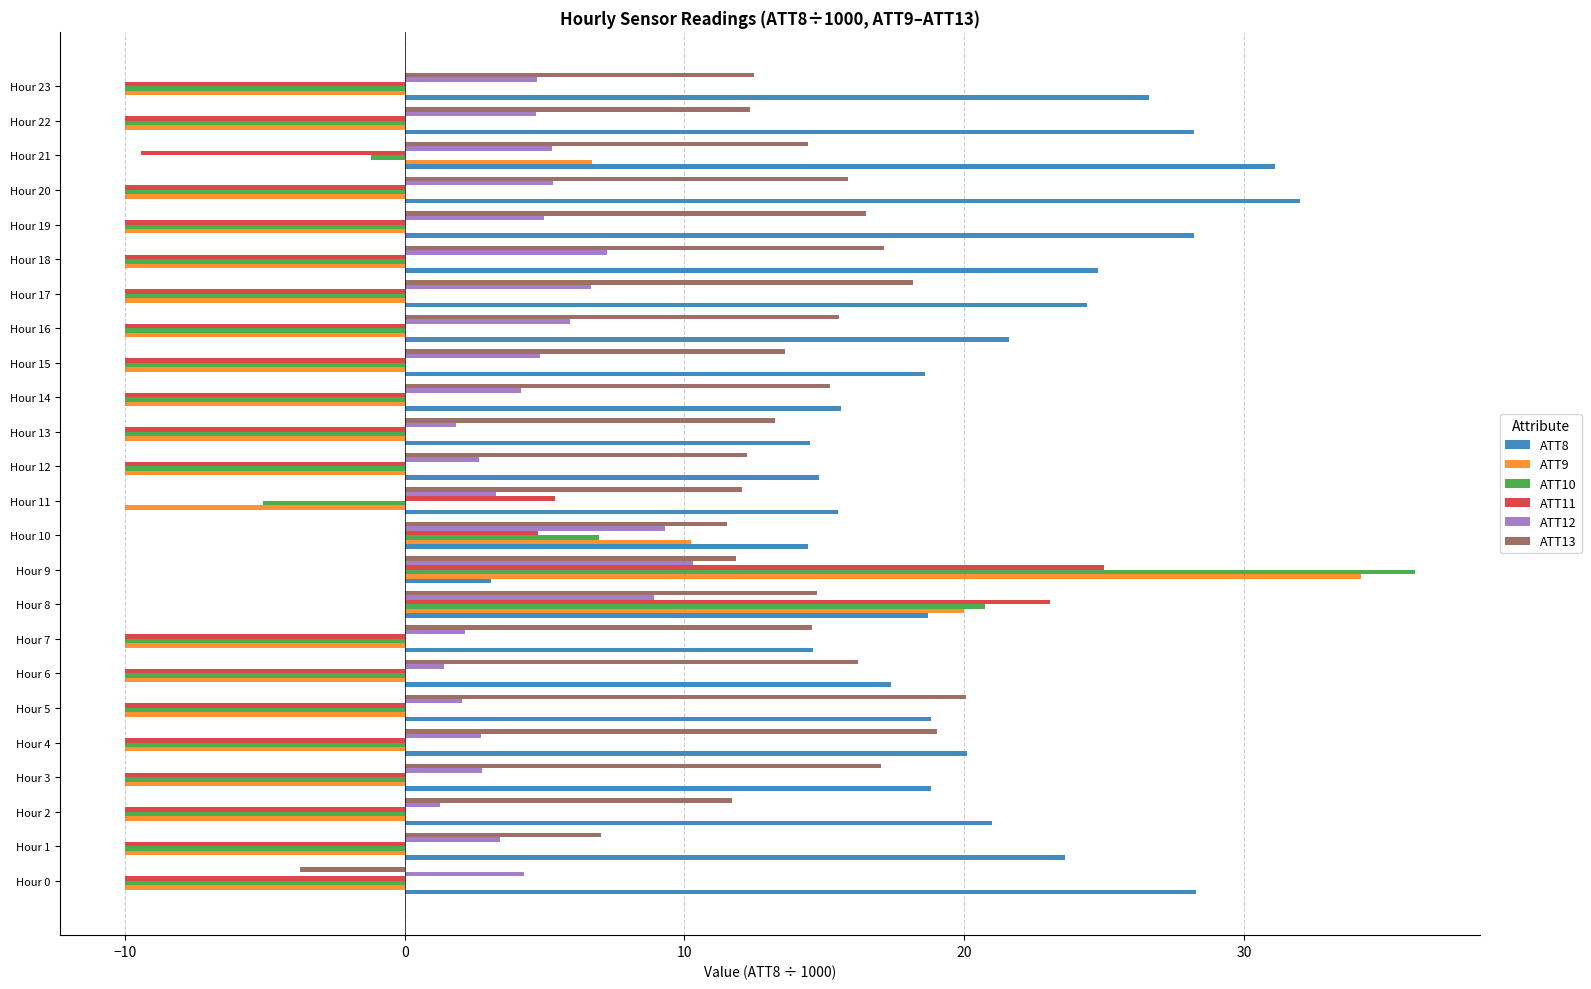

Is the value of ATT13 at Hour 10 greater than the value of ATT10 at Hour 20?

Yes